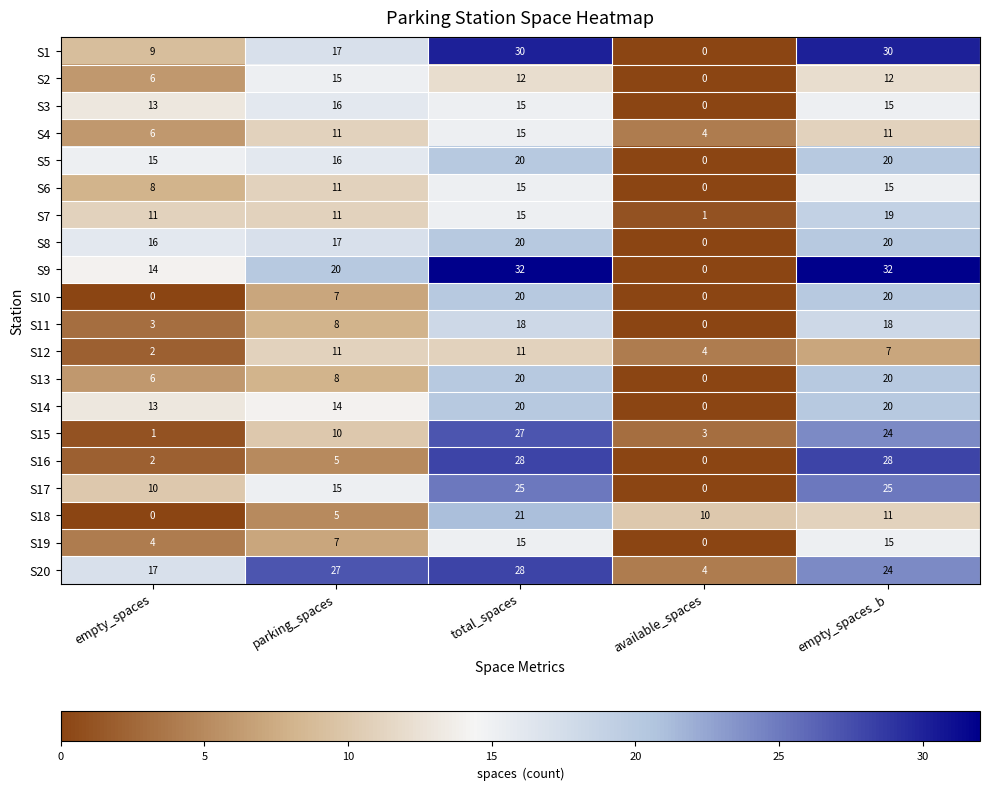

At which label is S6 closest to 7?

empty_spaces